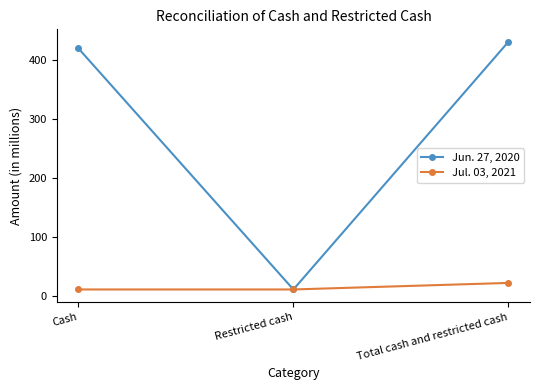

Which series changed the most between Cash and Restricted cash?

Jun. 27, 2020